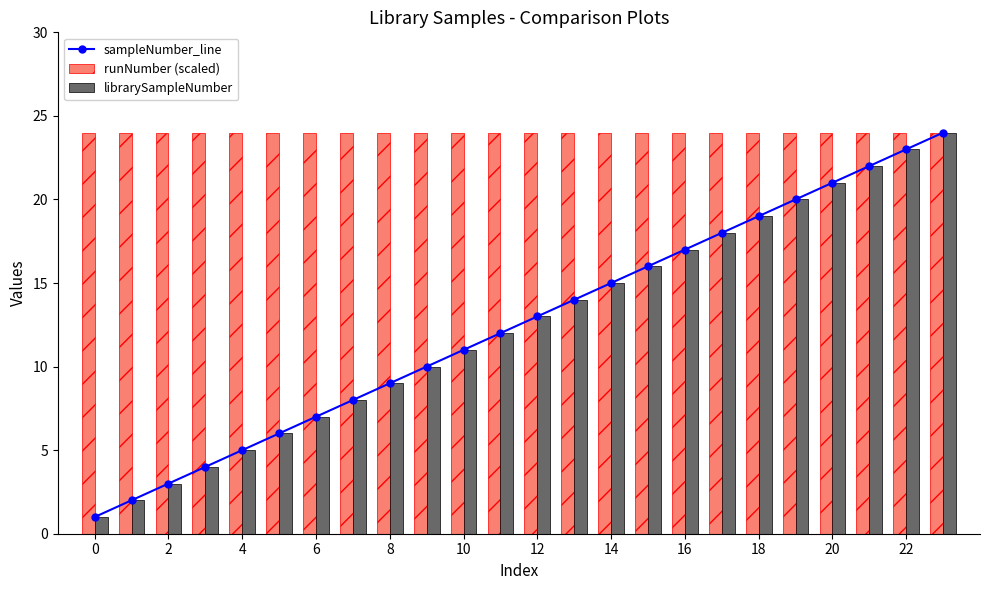

Reading left to right, transcribe all the data shown in this chart.

sampleNumber_line: 1	2	3	4	5	6	7	8	9	10	11	12	13	14	15	16	17	18	19	20	21	22	23	24
runNumber (scaled): 24	24	24	24	24	24	24	24	24	24	24	24	24	24	24	24	24	24	24	24	24	24	24	24
librarySampleNumber: 1	2	3	4	5	6	7	8	9	10	11	12	13	14	15	16	17	18	19	20	21	22	23	24